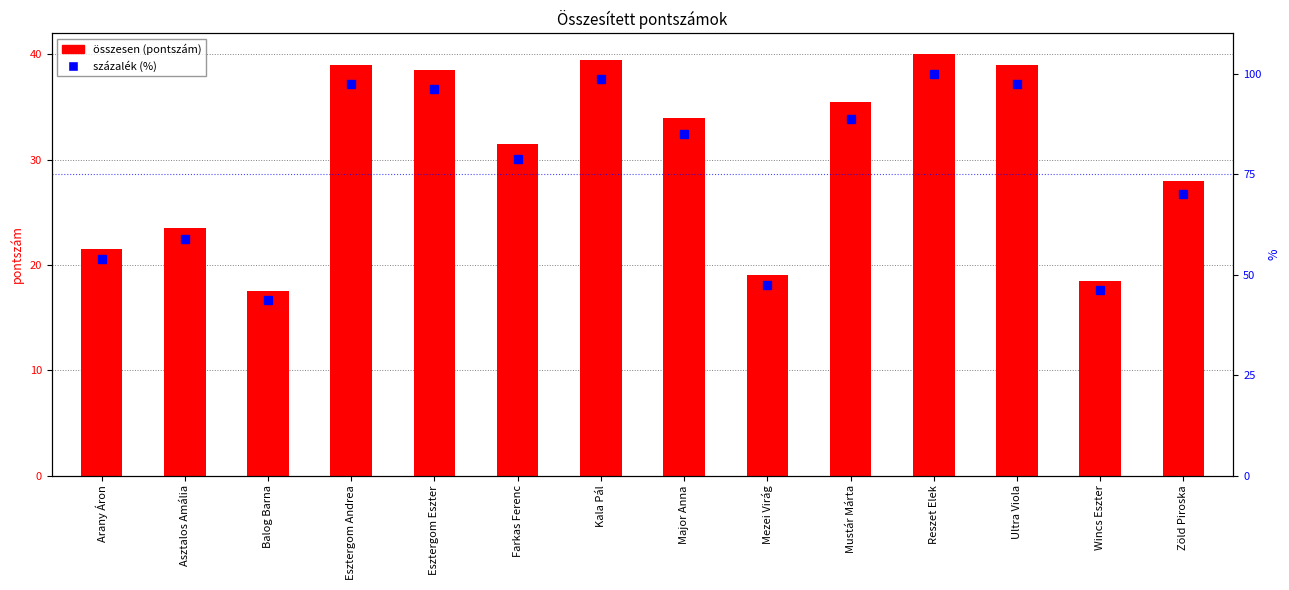

Which has a higher value, Major Anna or Wincs Eszter?

Major Anna